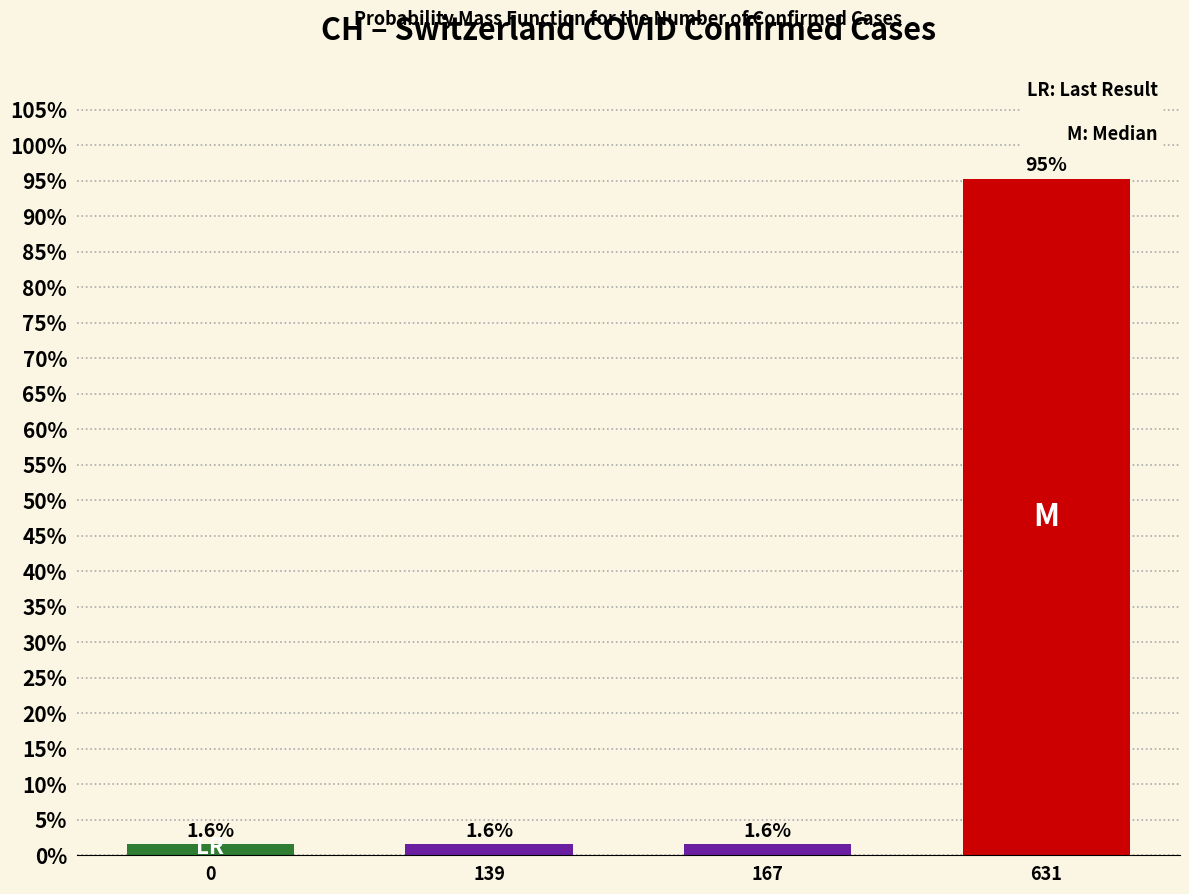

Reading left to right, transcribe all the data shown in this chart.

0=1.6	139=1.6	167=1.6	631=95.3